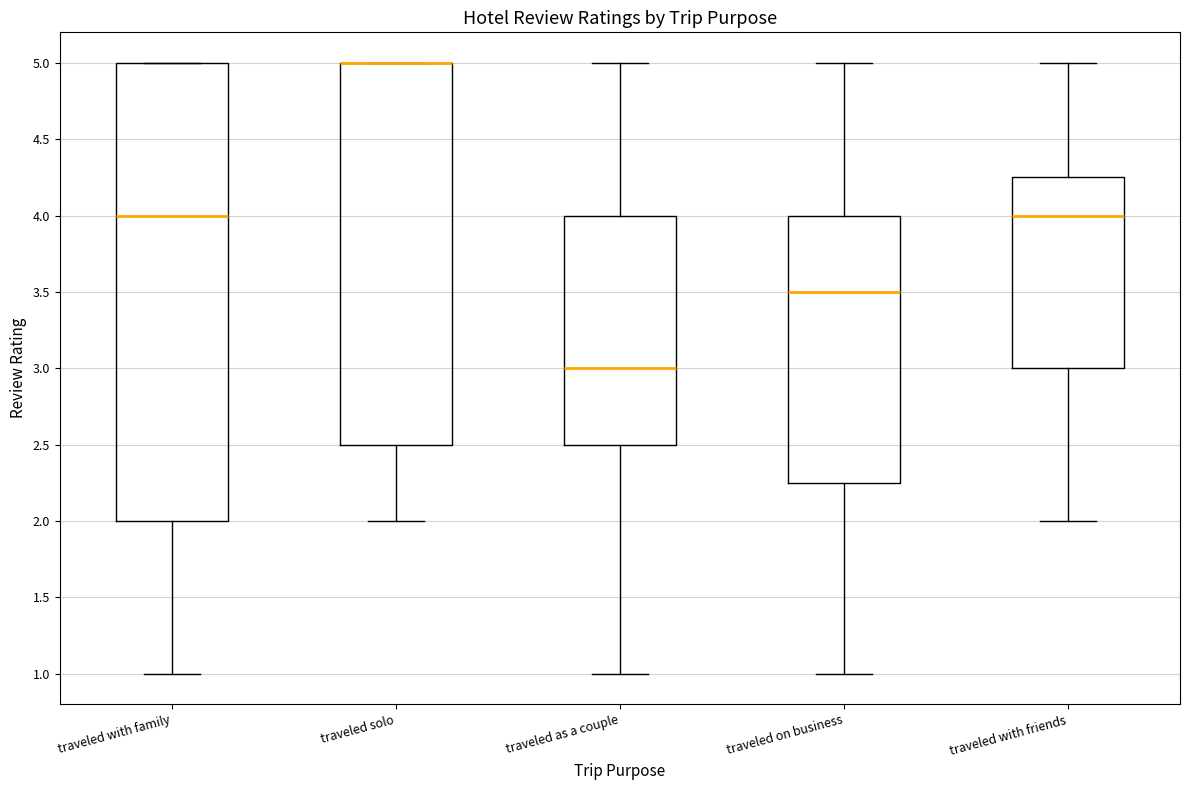

Reading left to right, read every box against the y-axis: the position of its median line, the range the box covers, and the ends of its whiskers. The values are not printed on the chart, so give them approximately, as read against the axis.

traveled with family: median 4.00, box 2.00 to 5.00, whiskers 1.00 to 5.00
traveled solo: median 5.00 (drawn on the box's upper edge), box 2.50 to 5.00, whiskers 2.00 to 5.00
traveled as a couple: median 3.00, box 2.50 to 4.00, whiskers 1.00 to 5.00
traveled on business: median 3.50, box 2.25 to 4.00, whiskers 1.00 to 5.00
traveled with friends: median 4.00, box 3.00 to 4.25, whiskers 2.00 to 5.00